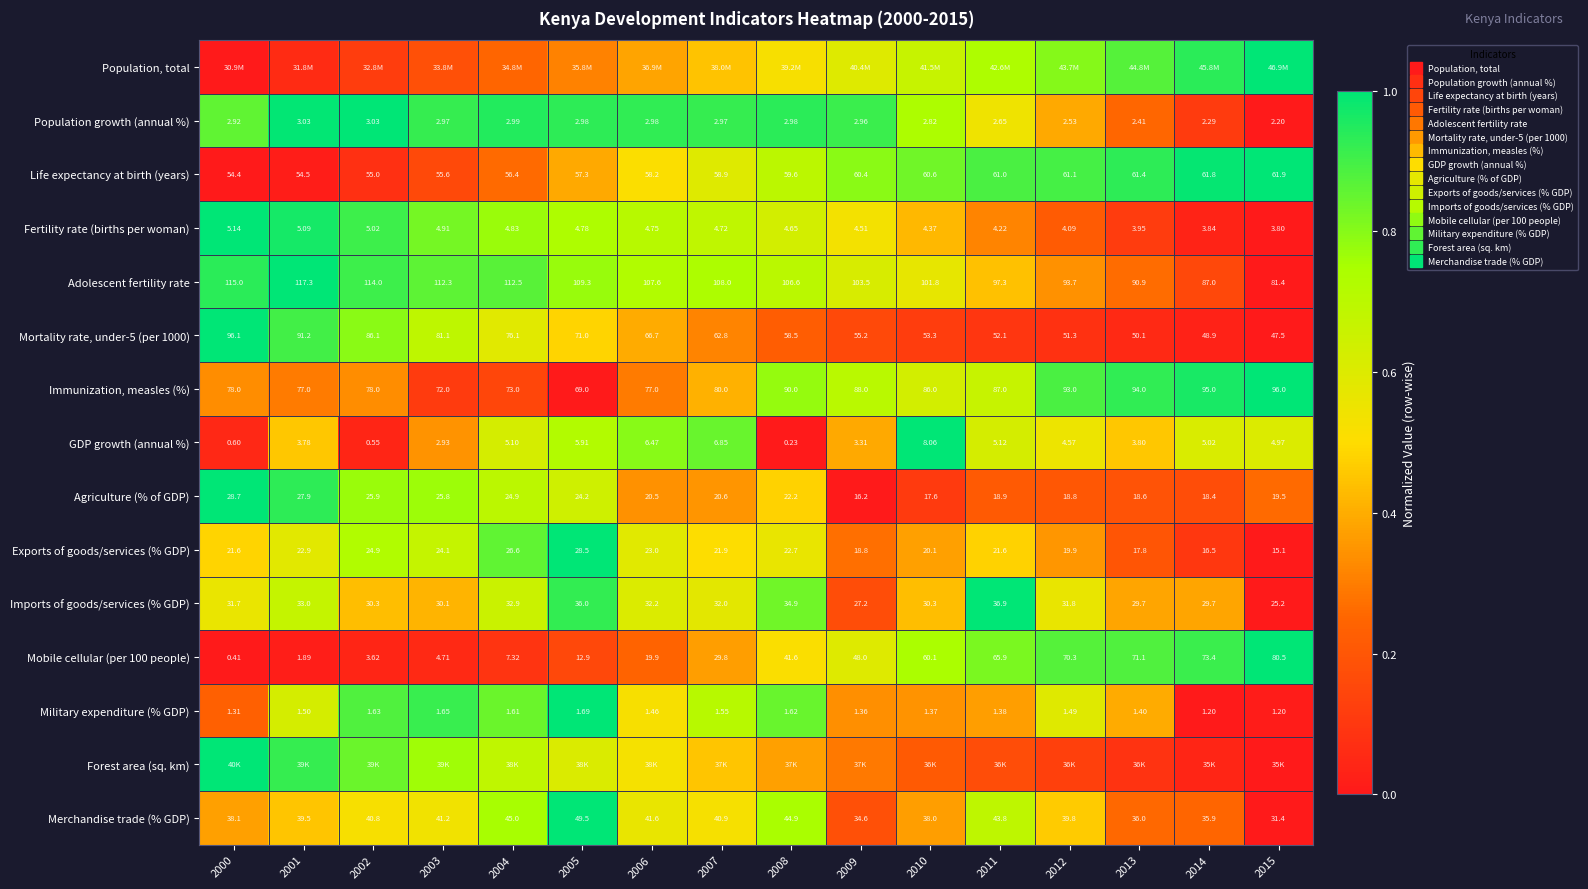

The value of Imports of goods/services (% GDP) at 2000 is 0.3. True or false?

False